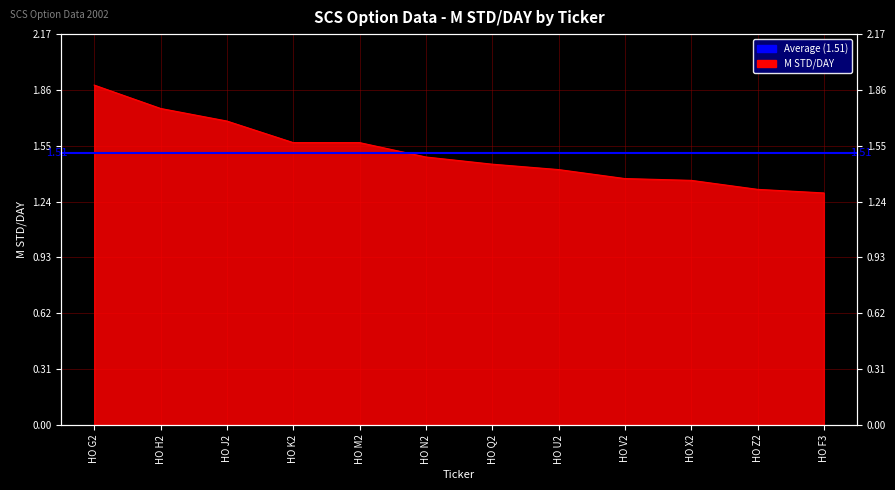

What position from the left is HO N2?

6